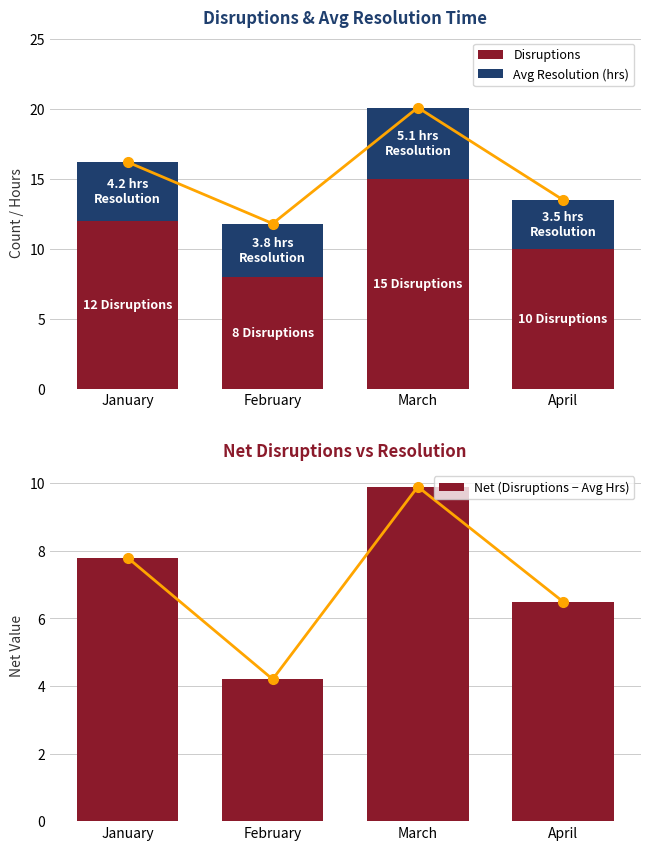

What are all the series names shown in the legend?

Disruptions, Avg Resolution (hrs), Net (Disruptions − Avg Hrs)